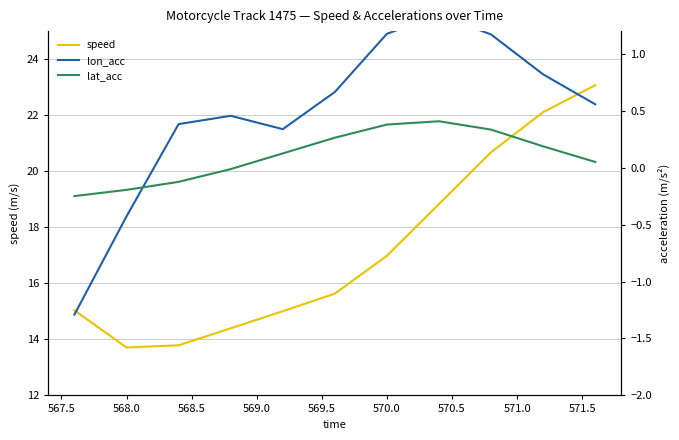

How many distinct data groups are displayed?

3